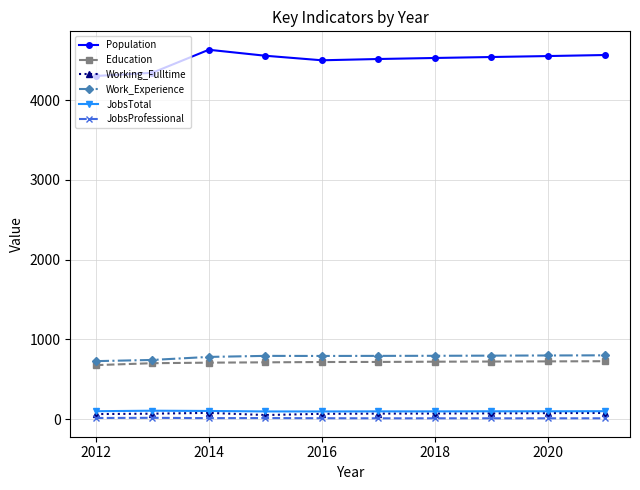

How many lines are shown in the chart?

6